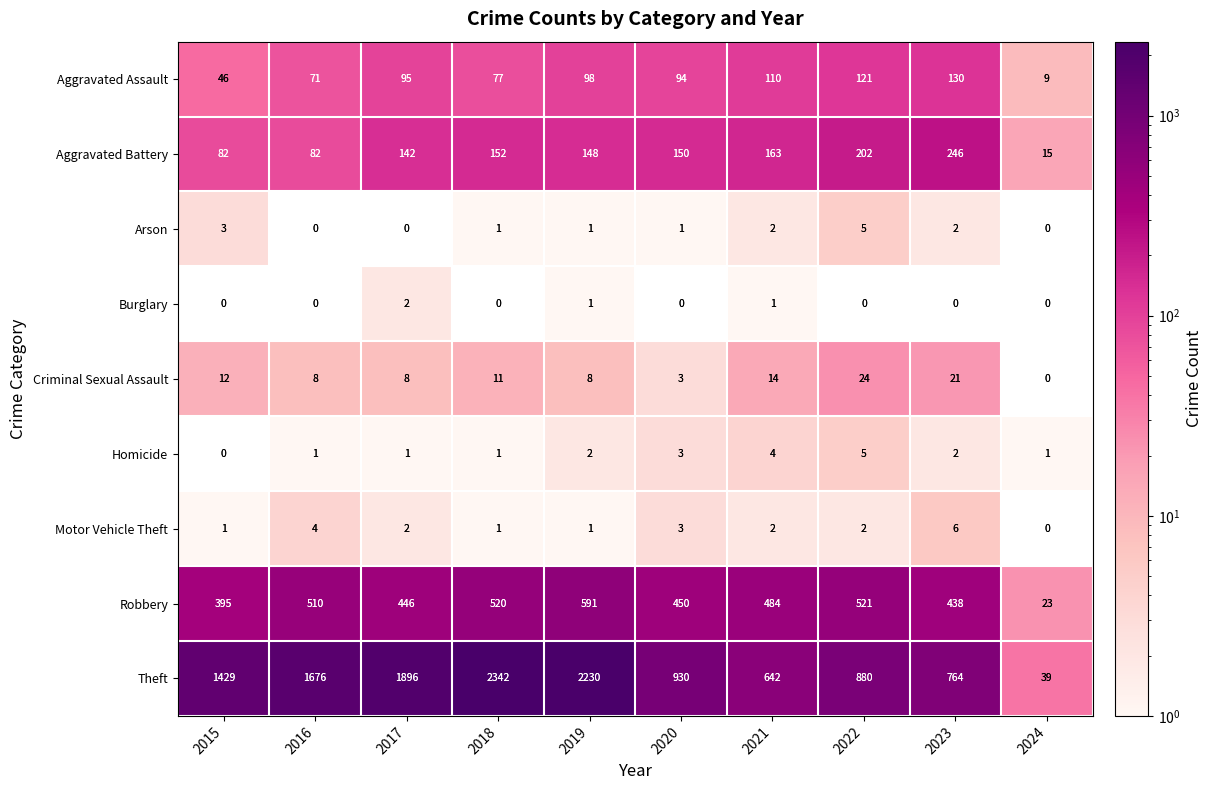

List the labels in order of Aggravated Assault value, smallest first.

2024, 2015, 2016, 2018, 2020, 2017, 2019, 2021, 2022, 2023